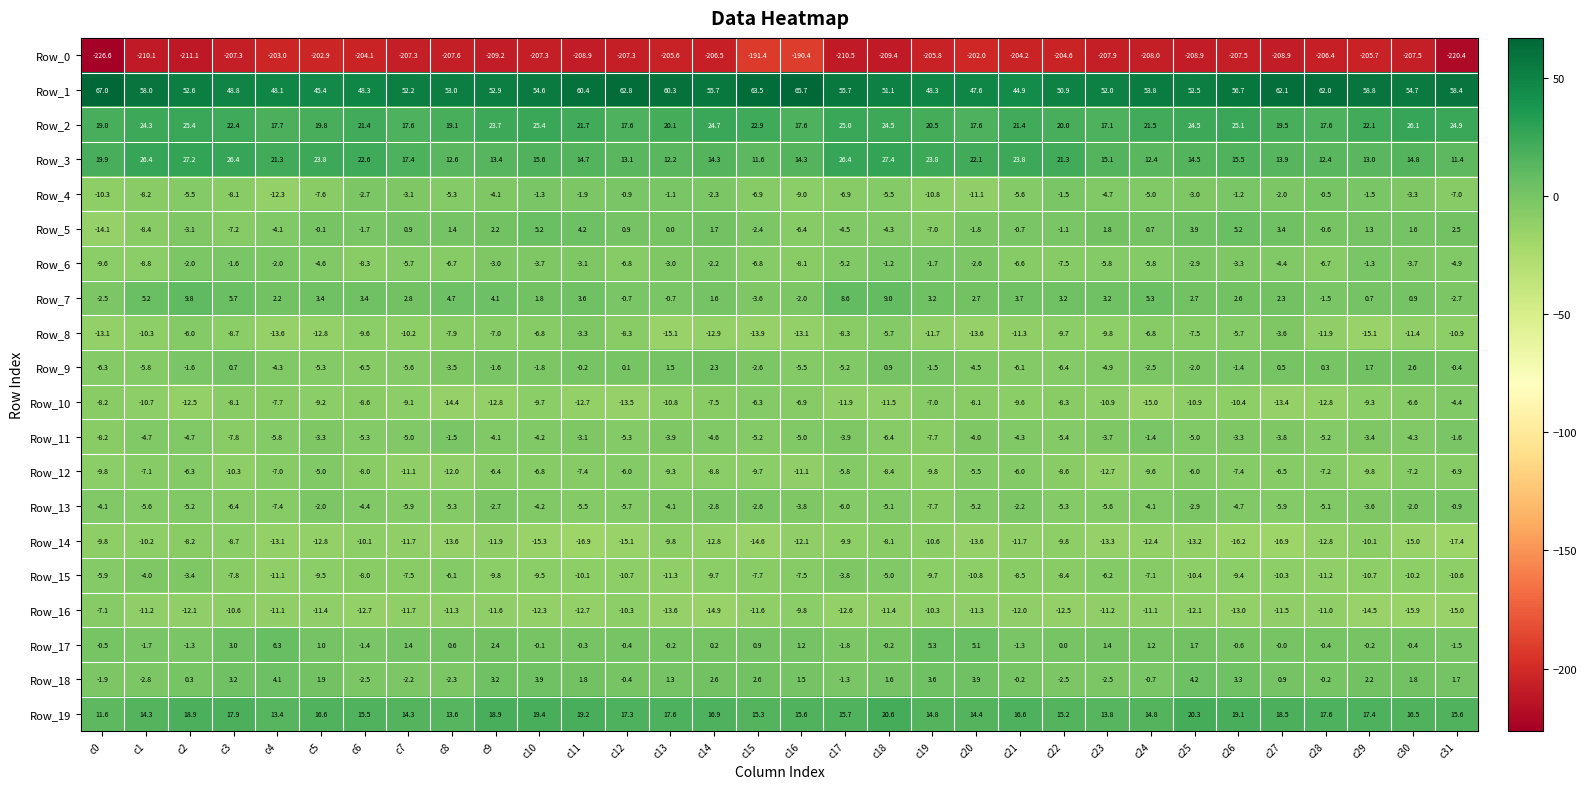

What is the difference between the second highest and second lowest values in the Row_8 series?

11.5